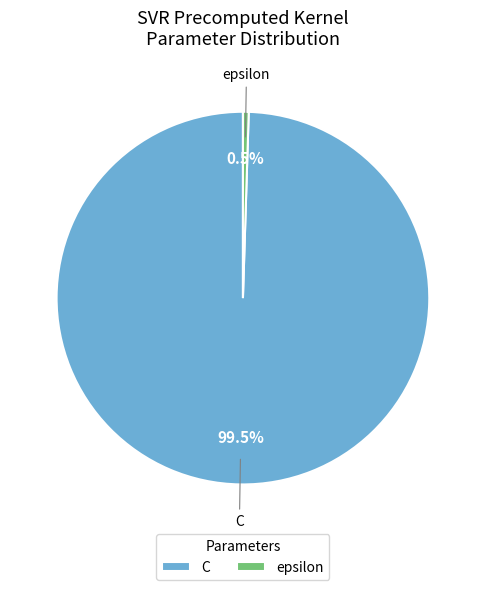

To the nearest percent, what is the combined percentage of C and epsilon?

100%